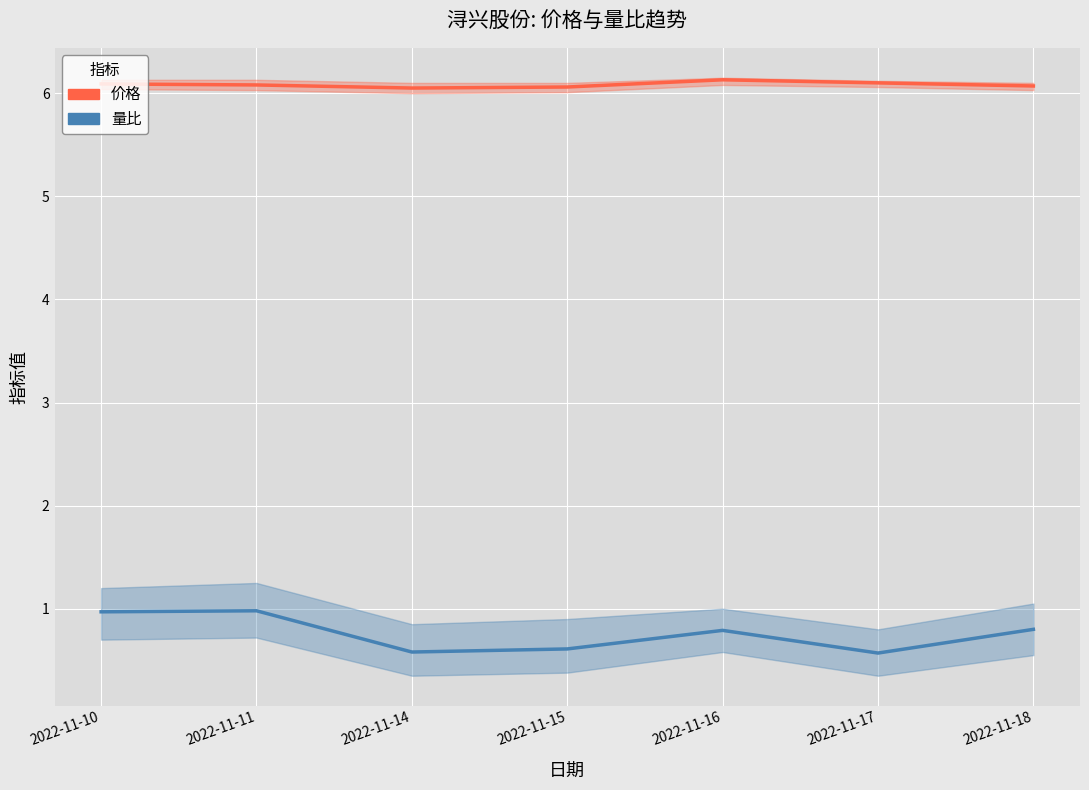

True or false: 价格 and 量比 cross at least once.

False